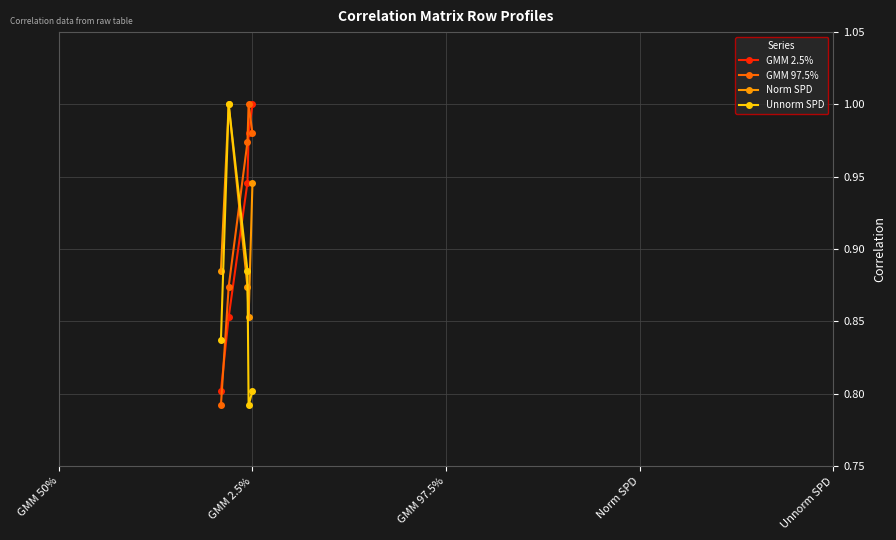

At how many categories does at least one series exceed 0?

5